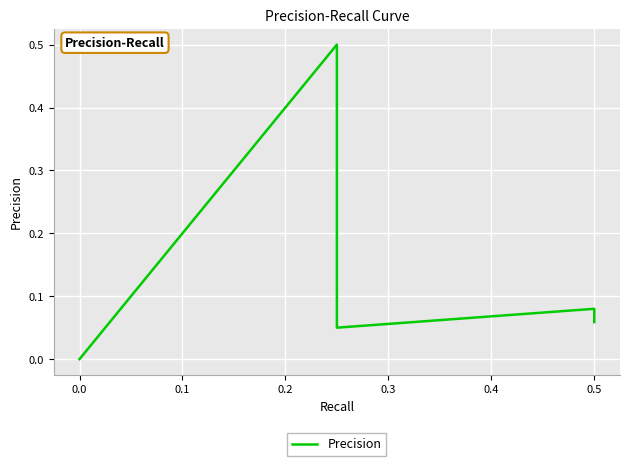

What is the greatest value displayed?

0.5